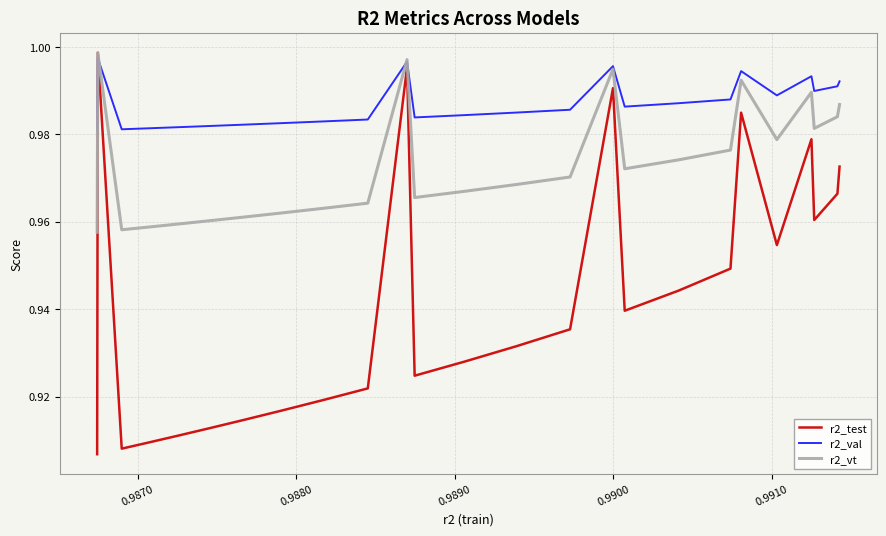

Which series ends up on top after the final intersection of r2_val and r2_test?

r2_val